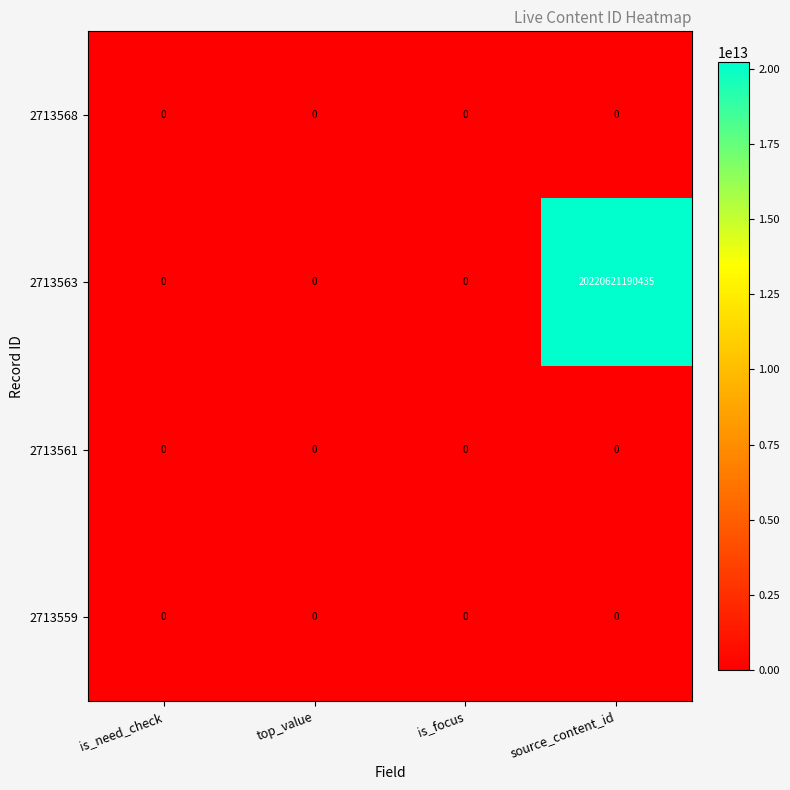

Which series has the largest total across all categories?

2713563